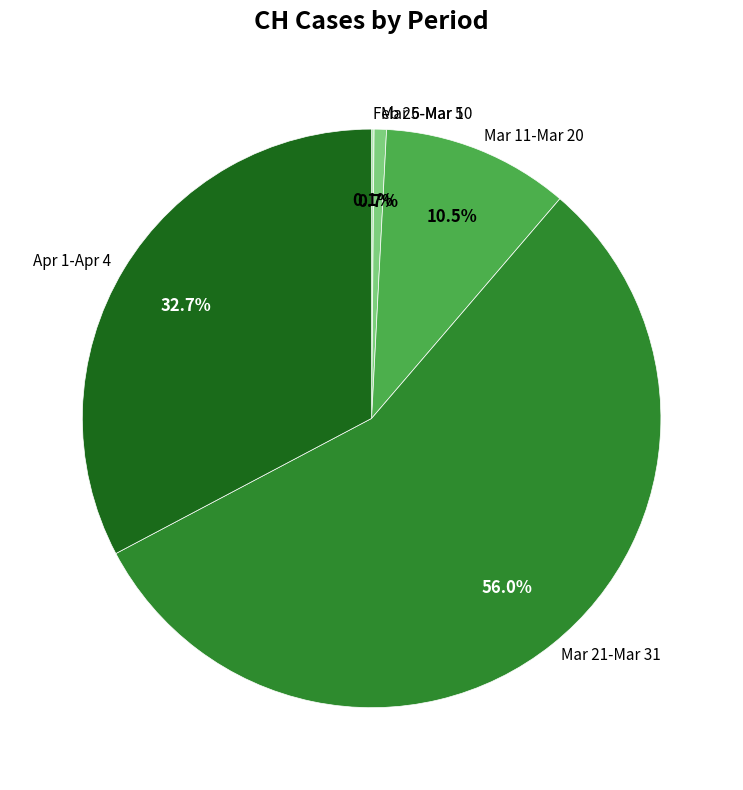

What is the largest slice in the pie chart?

Mar 21-Mar 31